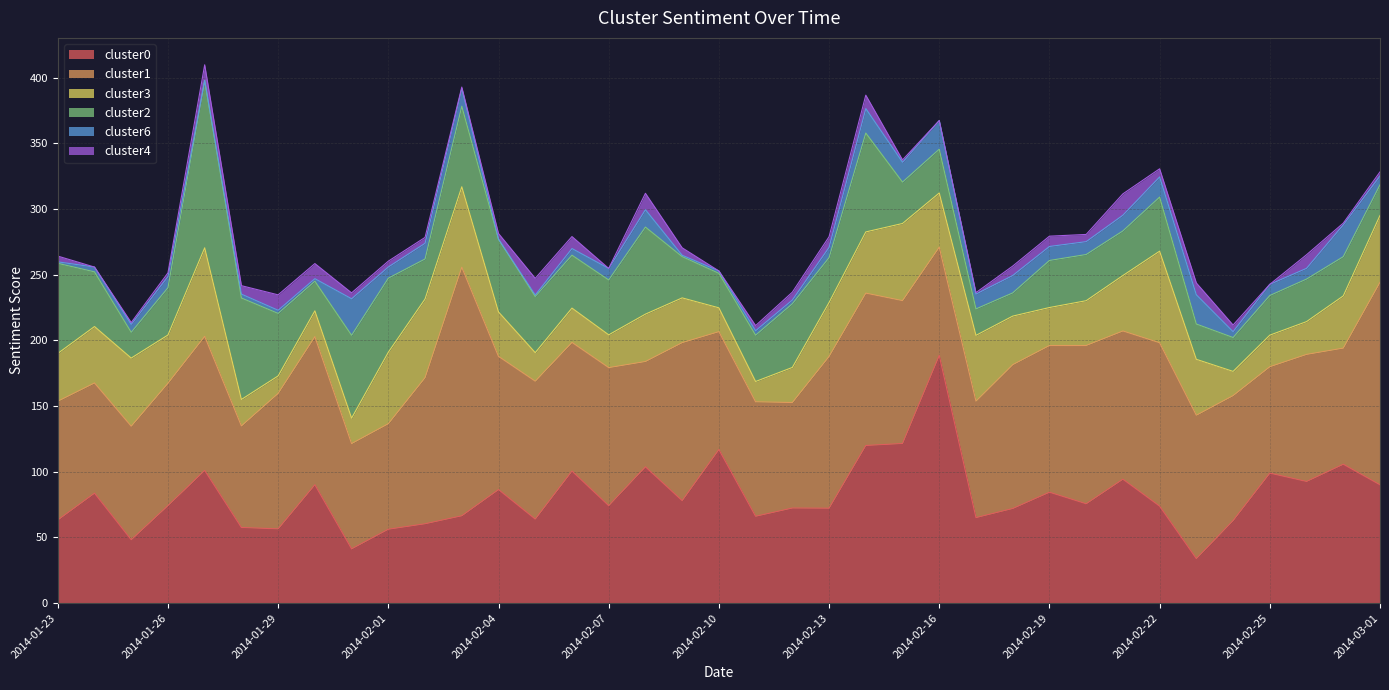

Between 2014-02-09 and 2014-03-01, which series saw the biggest shift?

cluster1